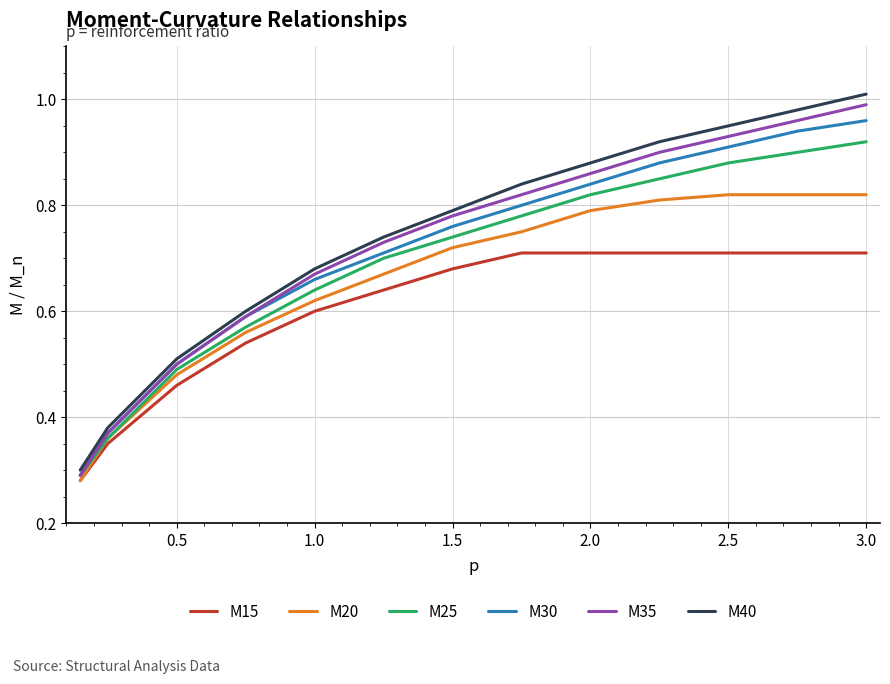

True or false: M40 and M15 intersect in this chart.

False